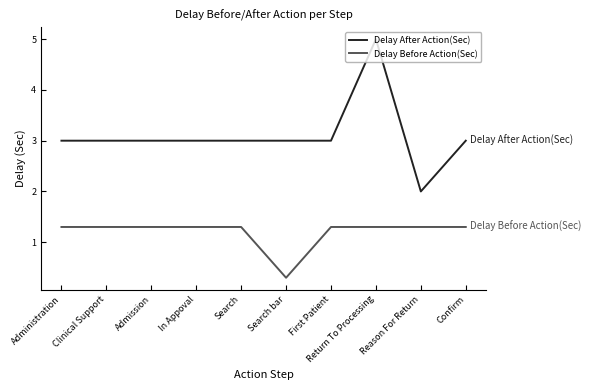

True or false: Delay After Action(Sec) and Delay Before Action(Sec) cross at least once.

False